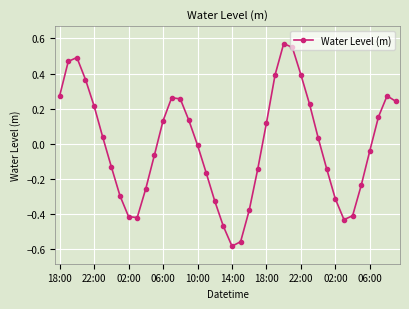

What is the difference between the maximum and minimum values?

1.2